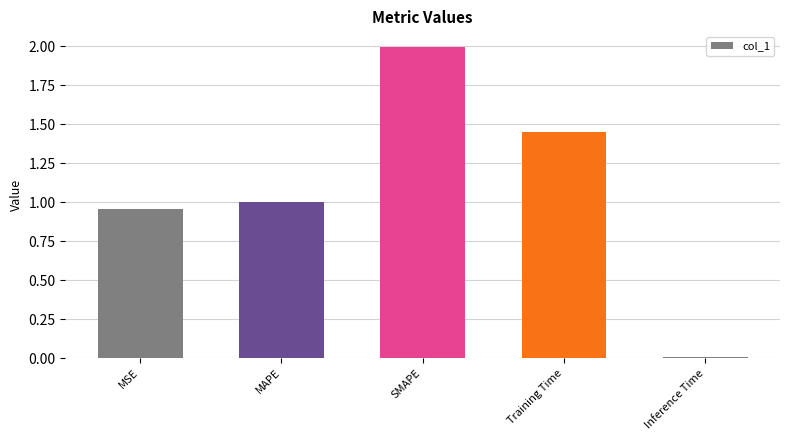

Which category has the lowest value across all series?

Inference Time